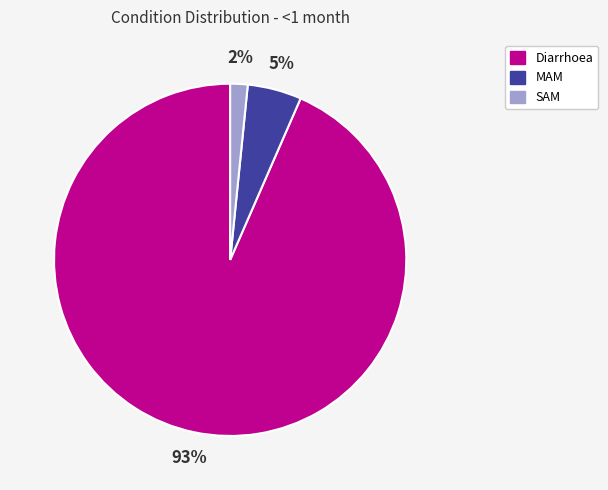

Which slice is the smallest?

SAM